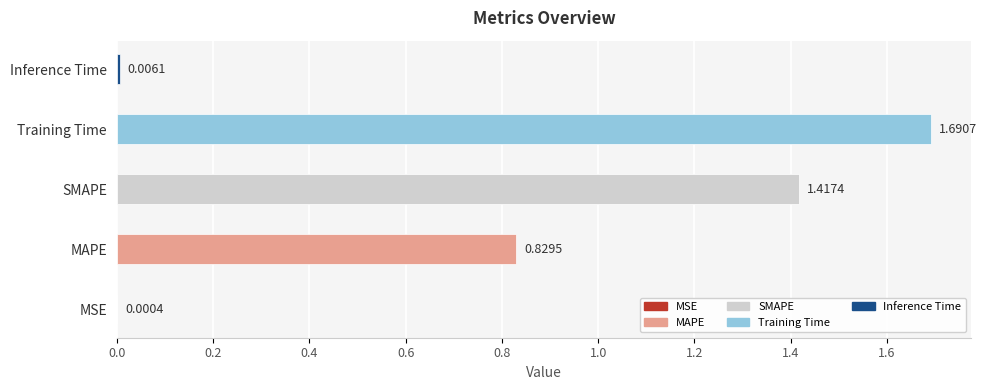

What is the sum of the values at MAPE and SMAPE?

2.2